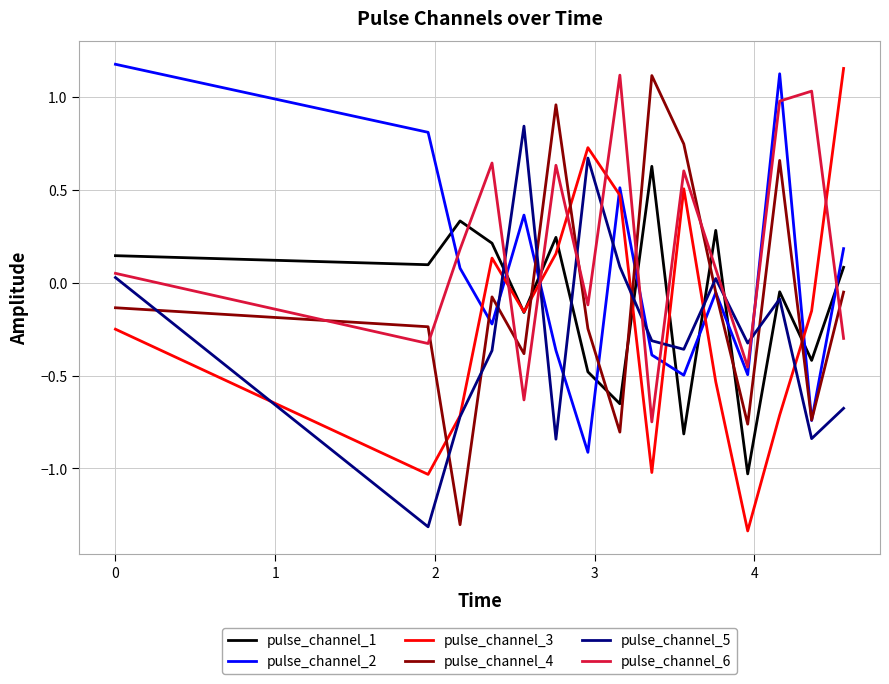

Which series has the largest total across all categories?

pulse_channel_6